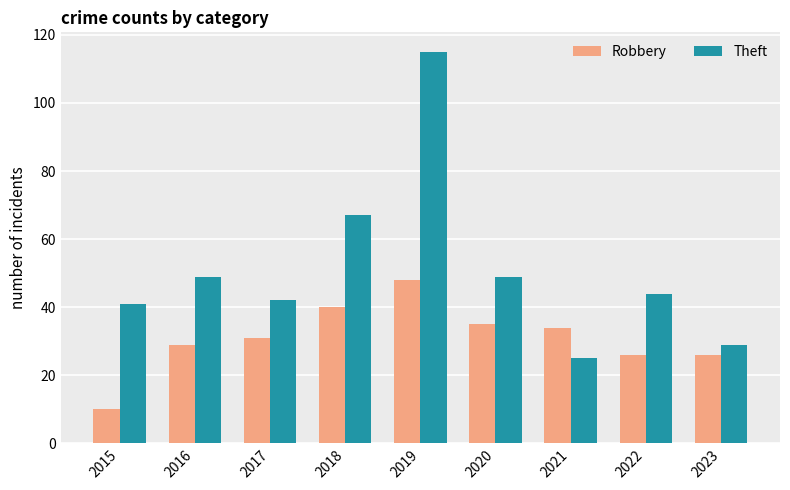

Which series changed the most between 2019 and 2023?

Theft